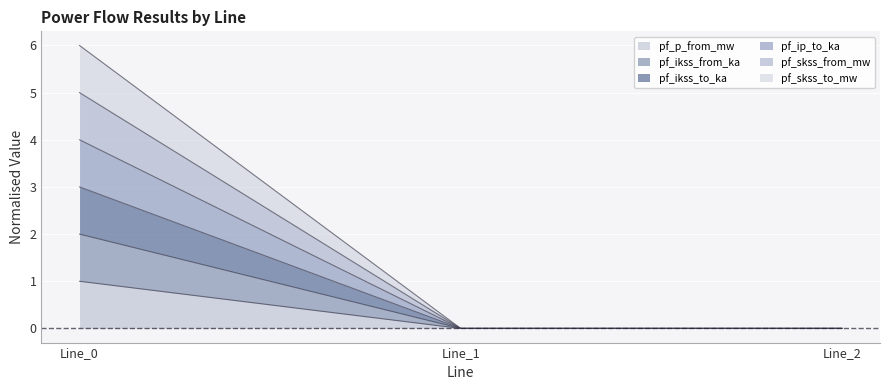

Which series has the largest total across all categories?

pf_skss_to_mw